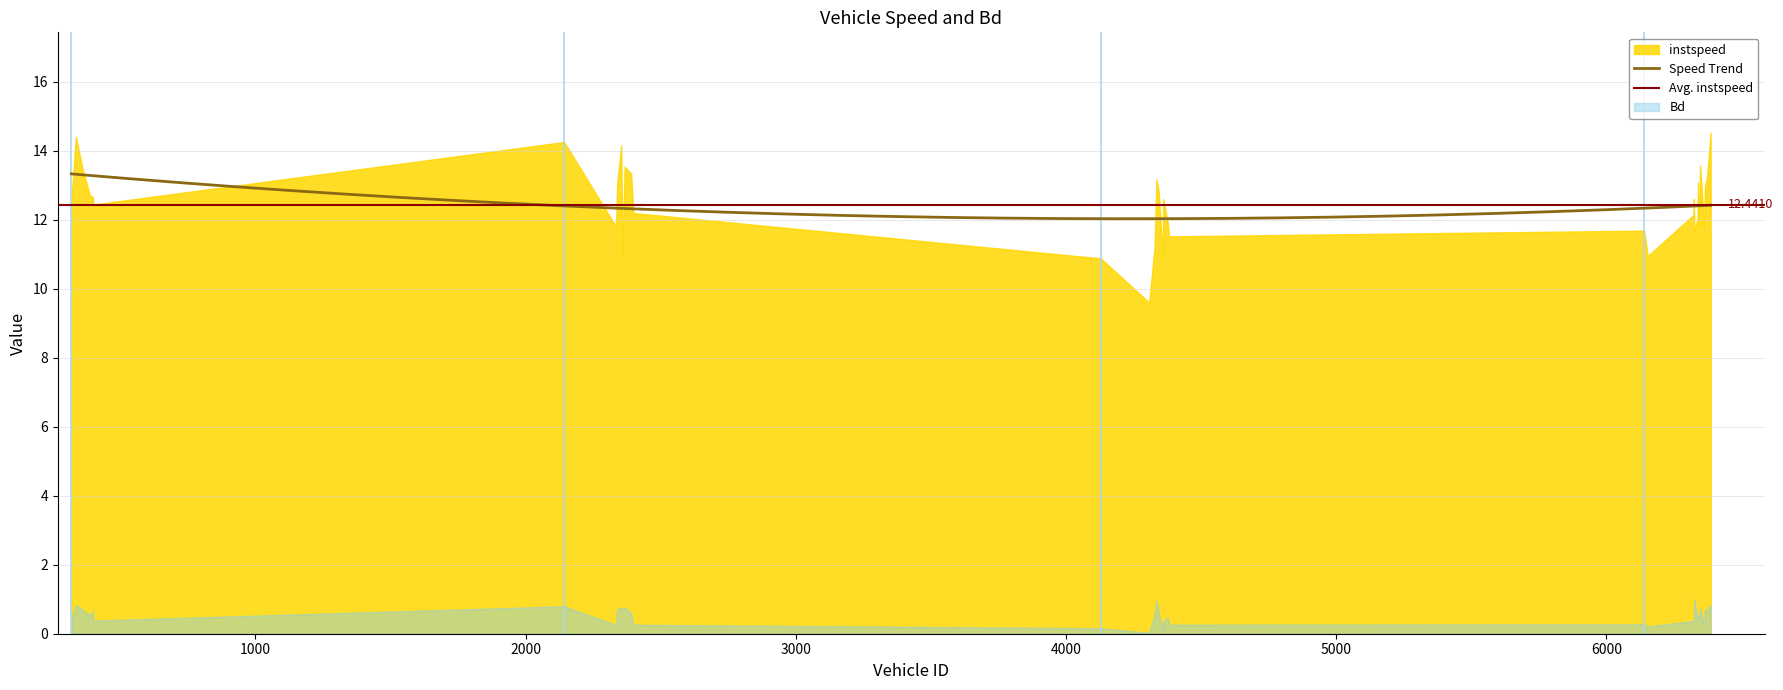

List the series in order of their overall mean, lowest first.

Bd, instspeed